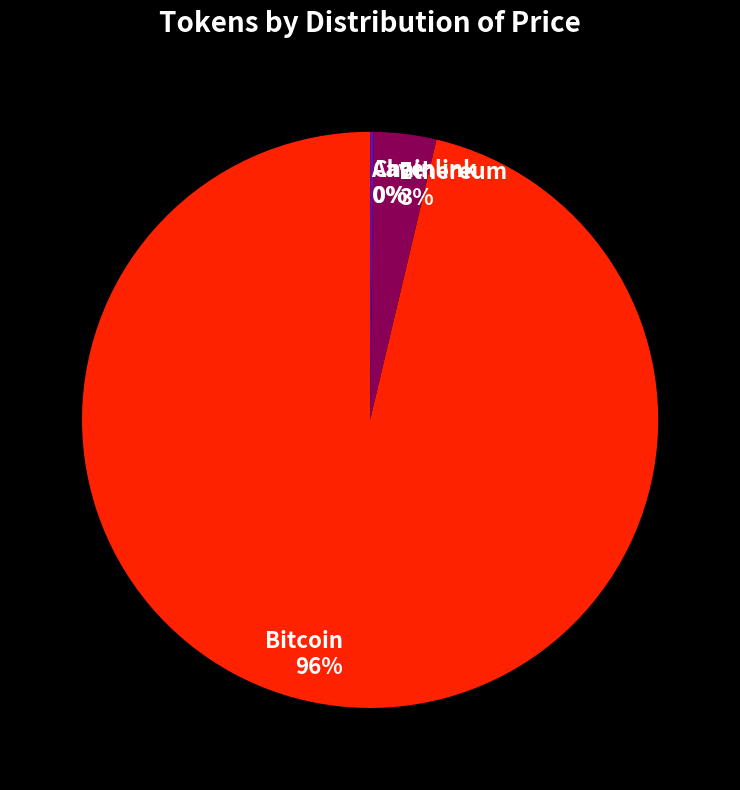

True or false: Ethereum accounts for 12% of the total.

False